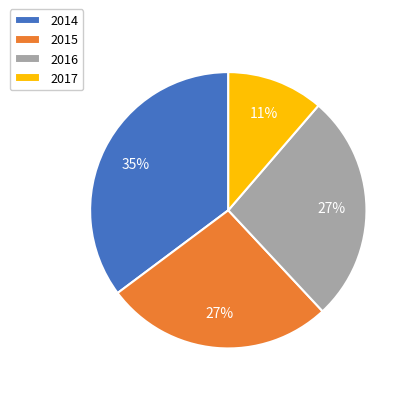

Is the sum of 2015 and 2017 greater than half?

No